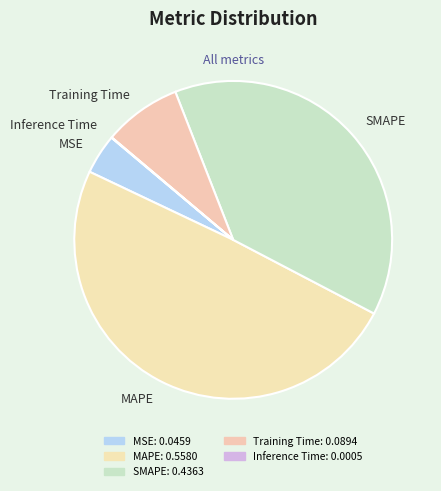

Which has a higher value, MAPE or SMAPE?

MAPE